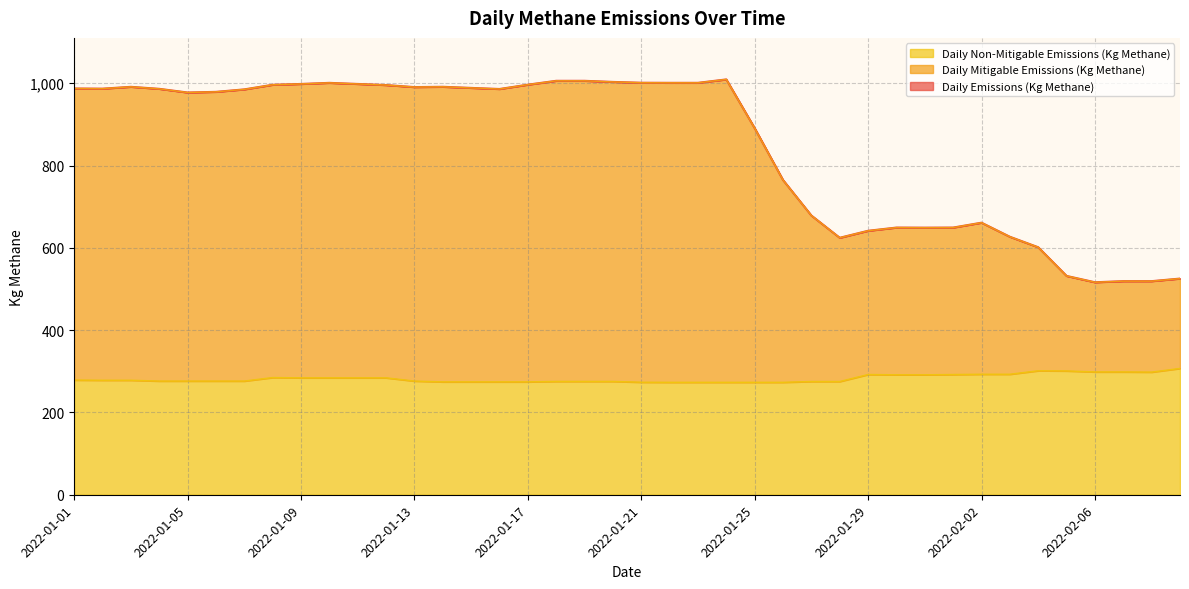

What is the label of the 2nd point from the left?

2022-01-02